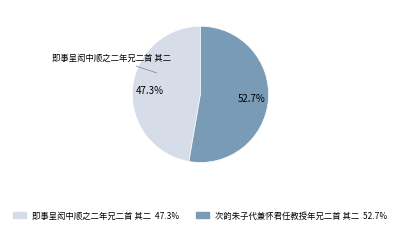

Is there any slice that represents more than half of the pie?

Yes